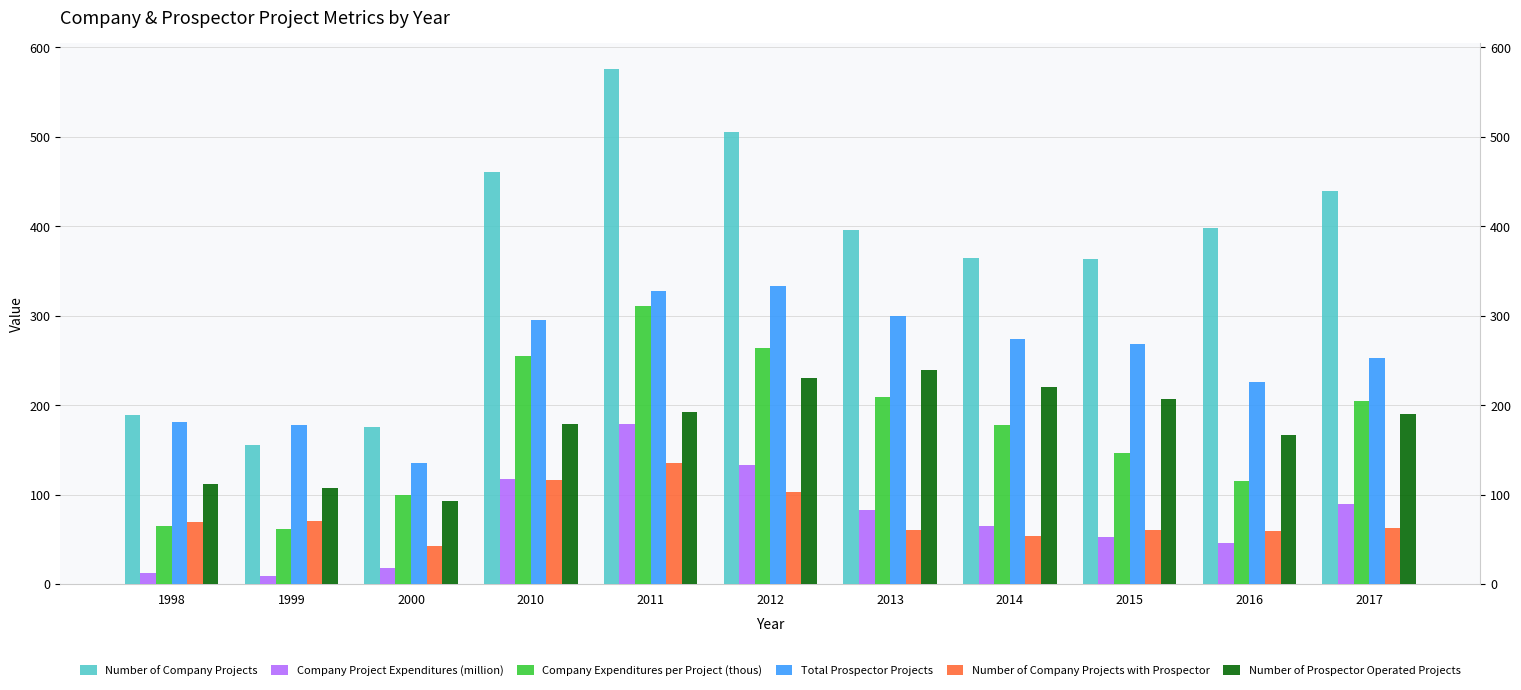

What is the sum of all Company Project Expenditures (million) values?

806.5